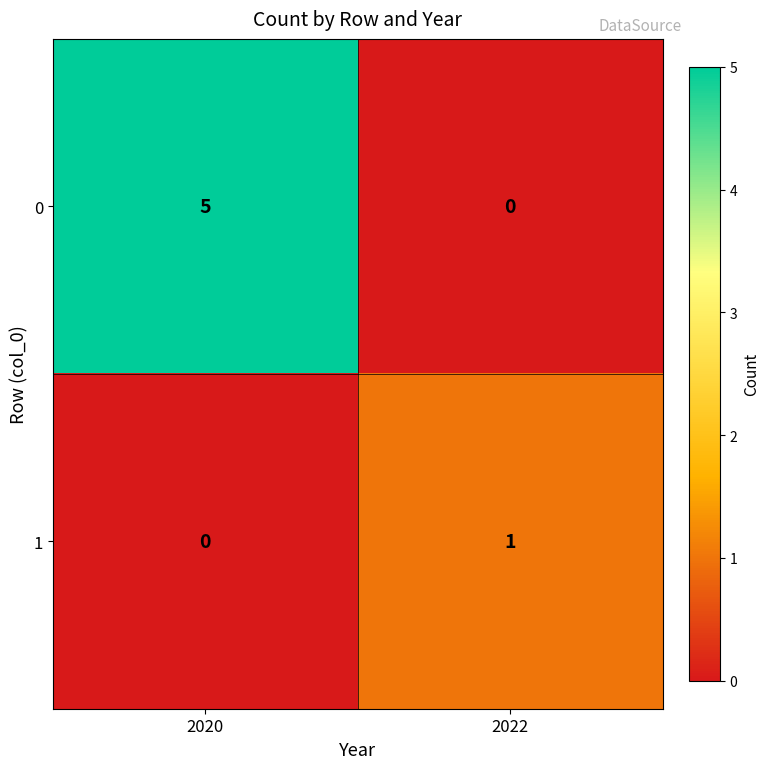

Reading left to right, extract all data points from this chart.

0: 5	0
1: 0	1